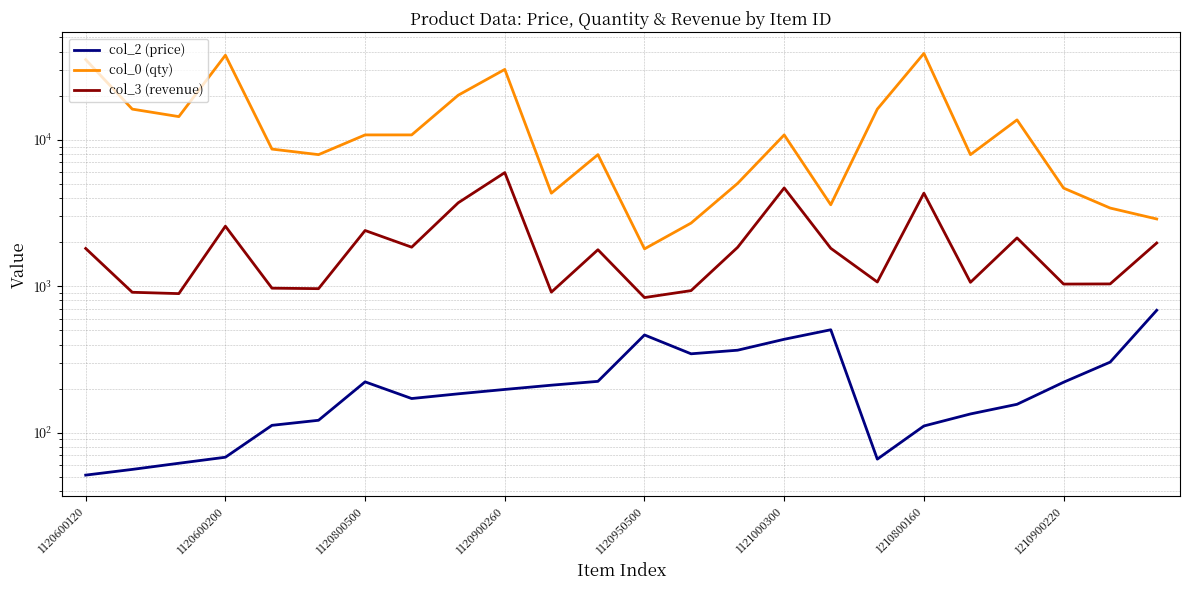

How many lines are shown in the chart?

3